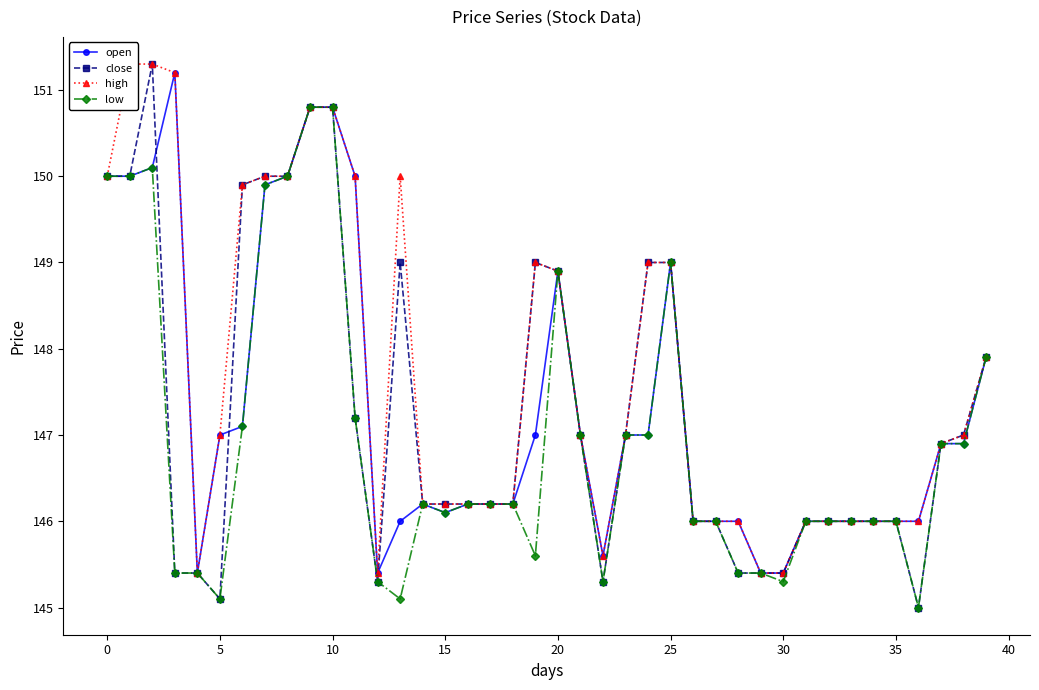

The value of low at 15 is 191.2. True or false?

False